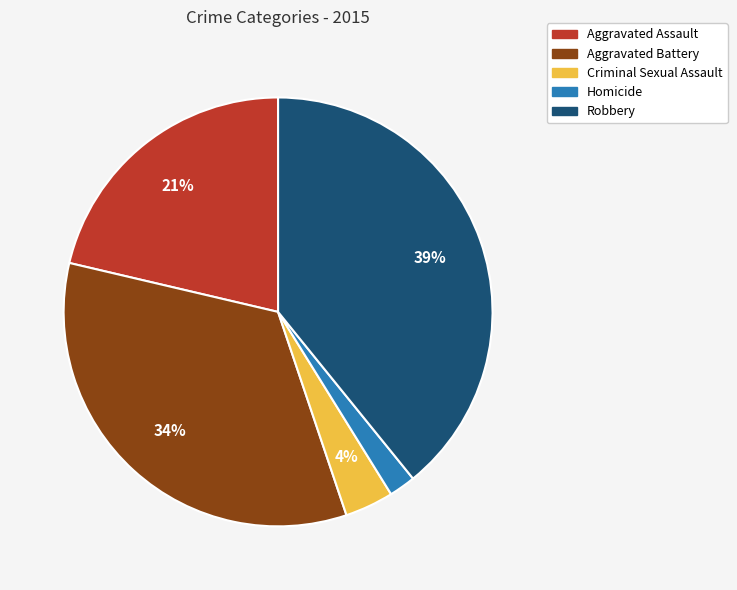

Do Criminal Sexual Assault and Robbery together represent more than half of the pie?

No